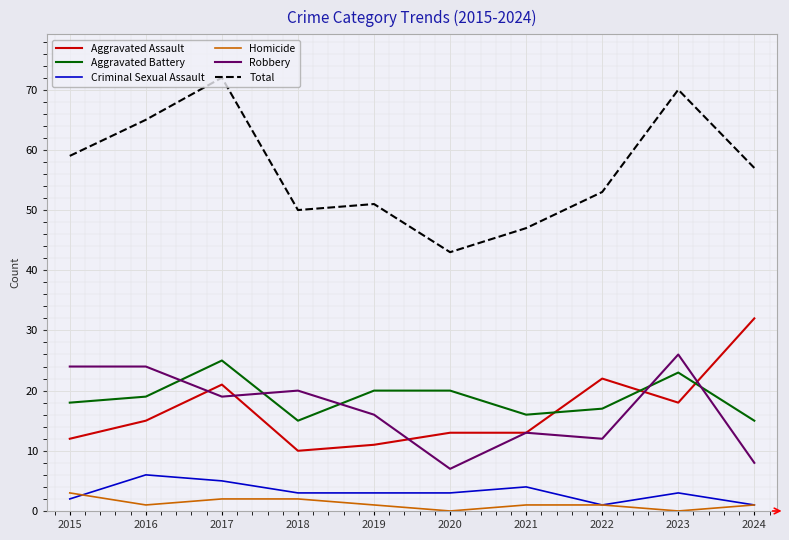

Is this an area chart (filled region under the line)?

No